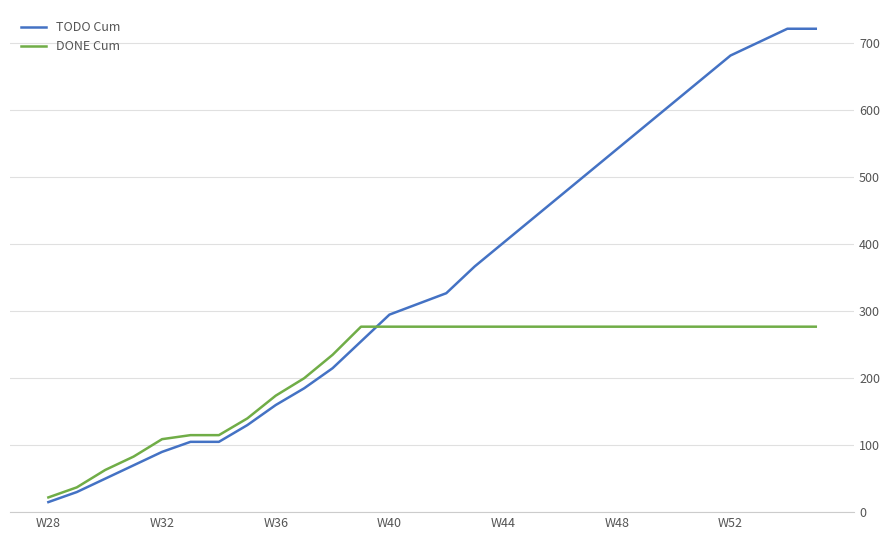

Which series has the largest range (max minus min)?

TODO Cum